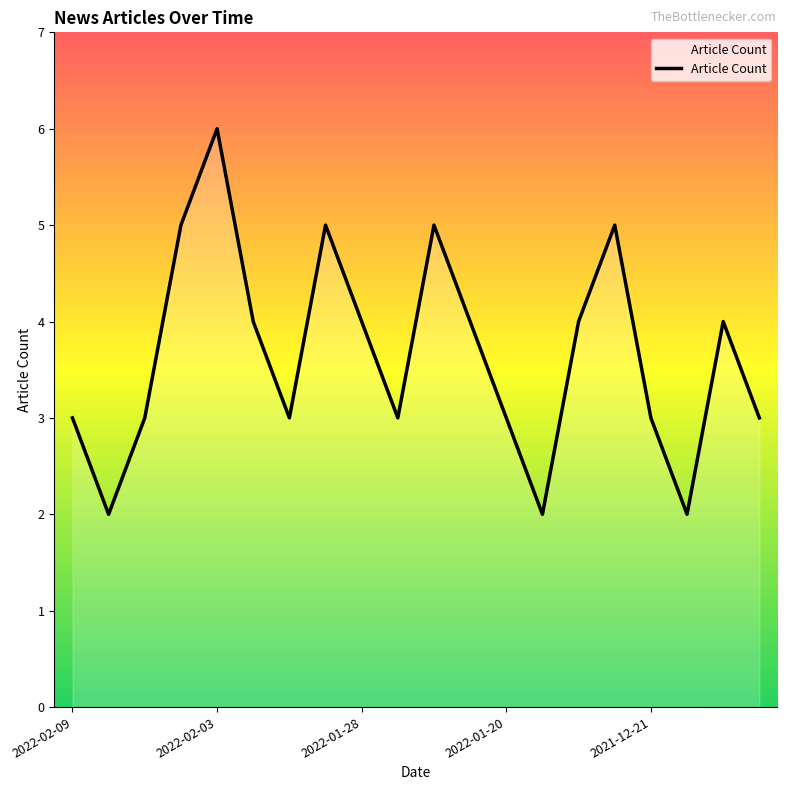

Reading left to right, extract all data points from this chart.

3	2	3	5	6	4	3	5	4	3	5	4	3	2	4	5	3	2	4	3